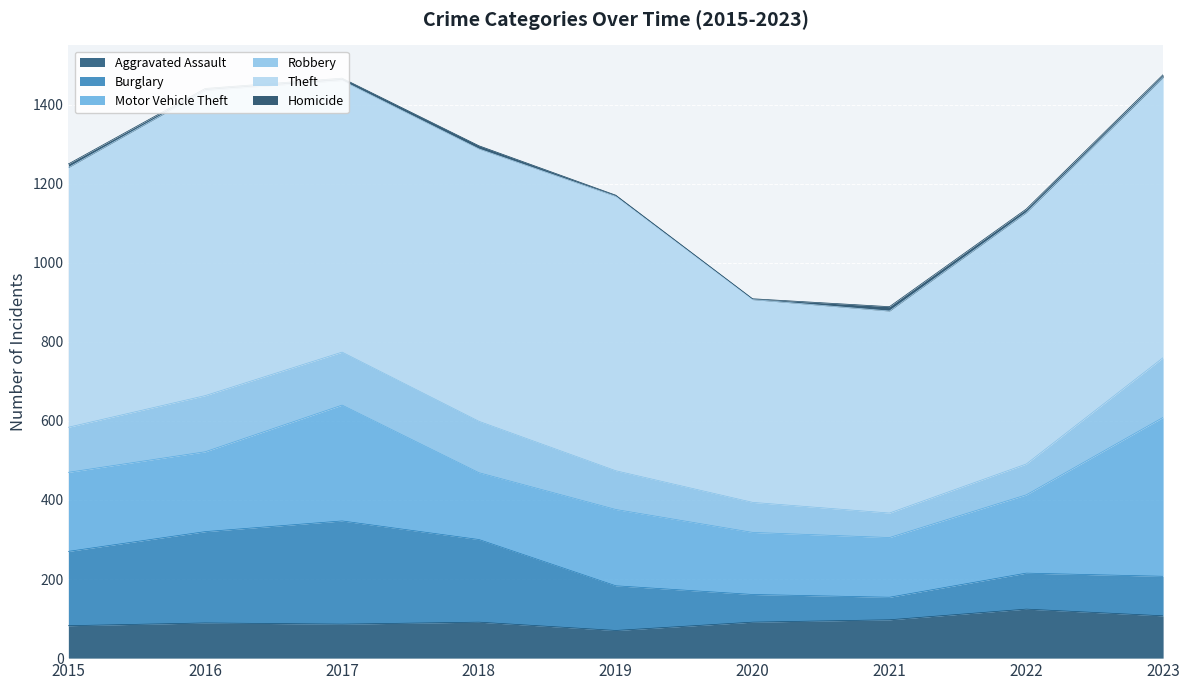

What is the difference between the maximum and minimum values in the Homicide series?

9